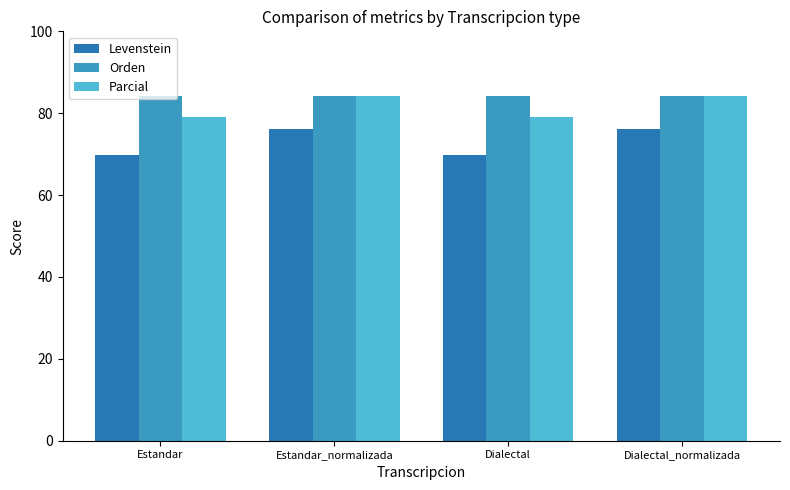

What is the greatest value displayed?

84.3